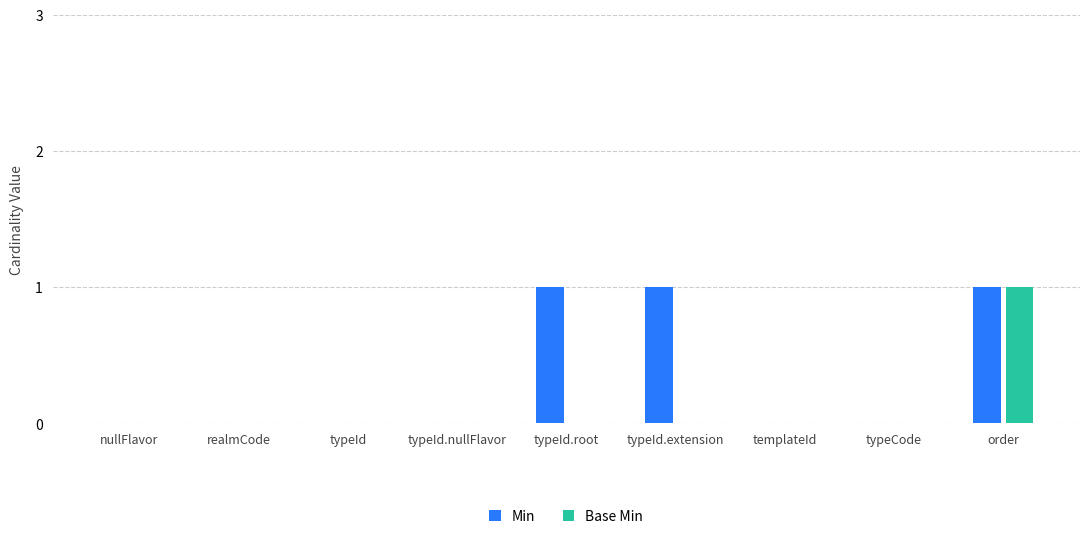

Which series has the largest total across all categories?

Min